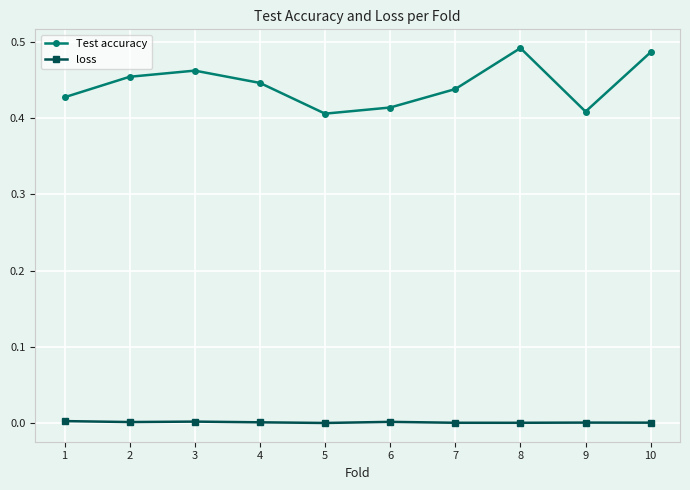

Between 5 and 8, which series saw the biggest shift?

Test accuracy